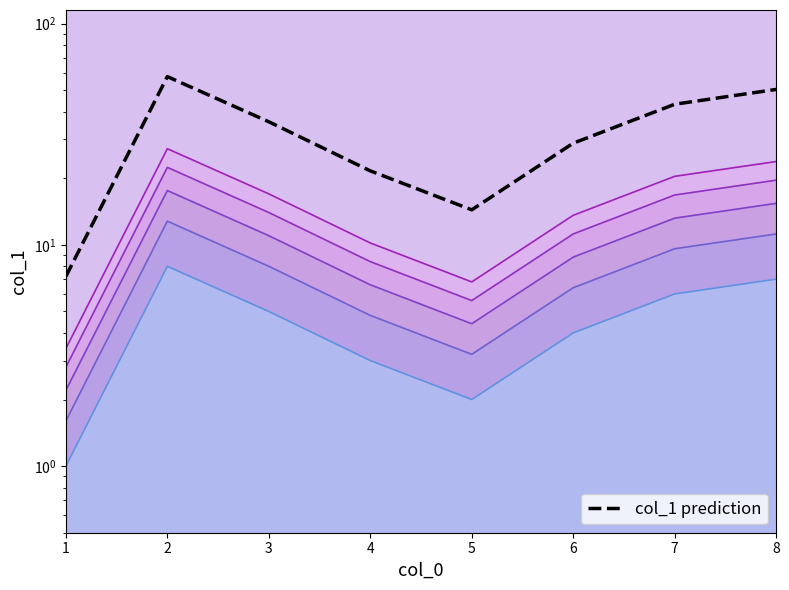

Where is the first local minimum?

5